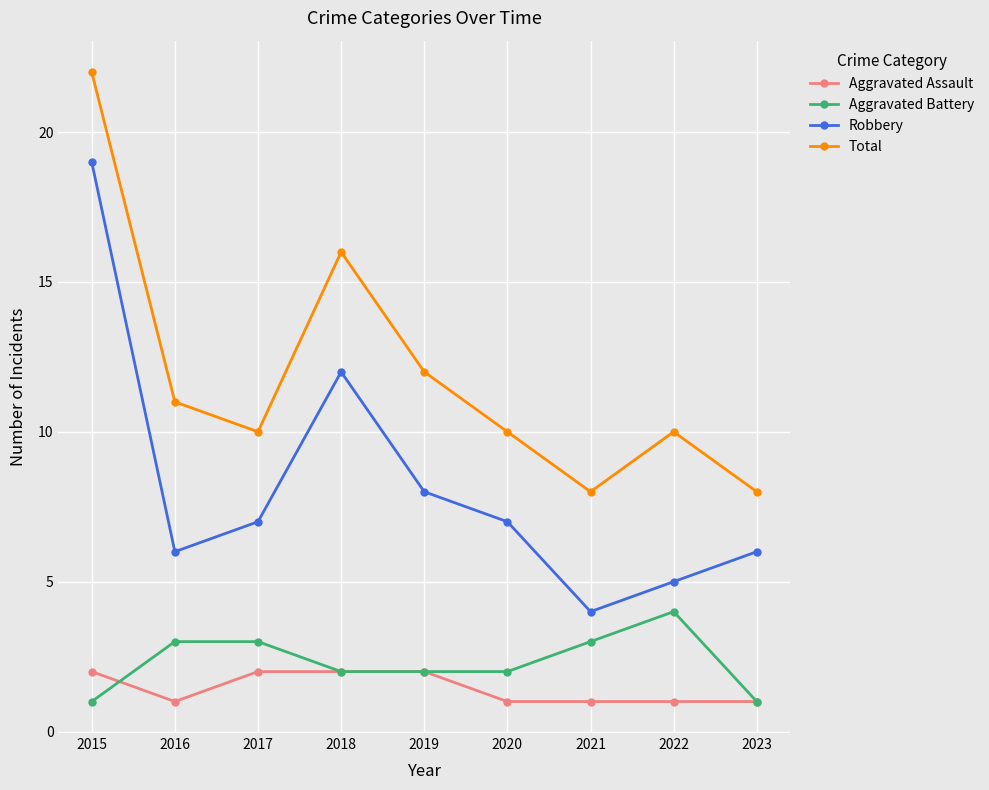

What are all the series names shown in the legend?

Aggravated Assault, Aggravated Battery, Robbery, Total